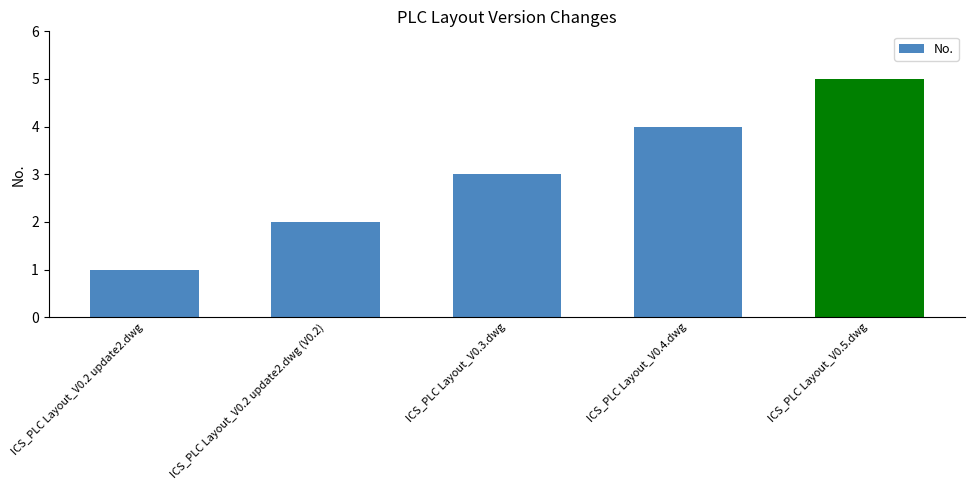

What position from the left is ICS_PLC Layout_V0.5.dwg?

5